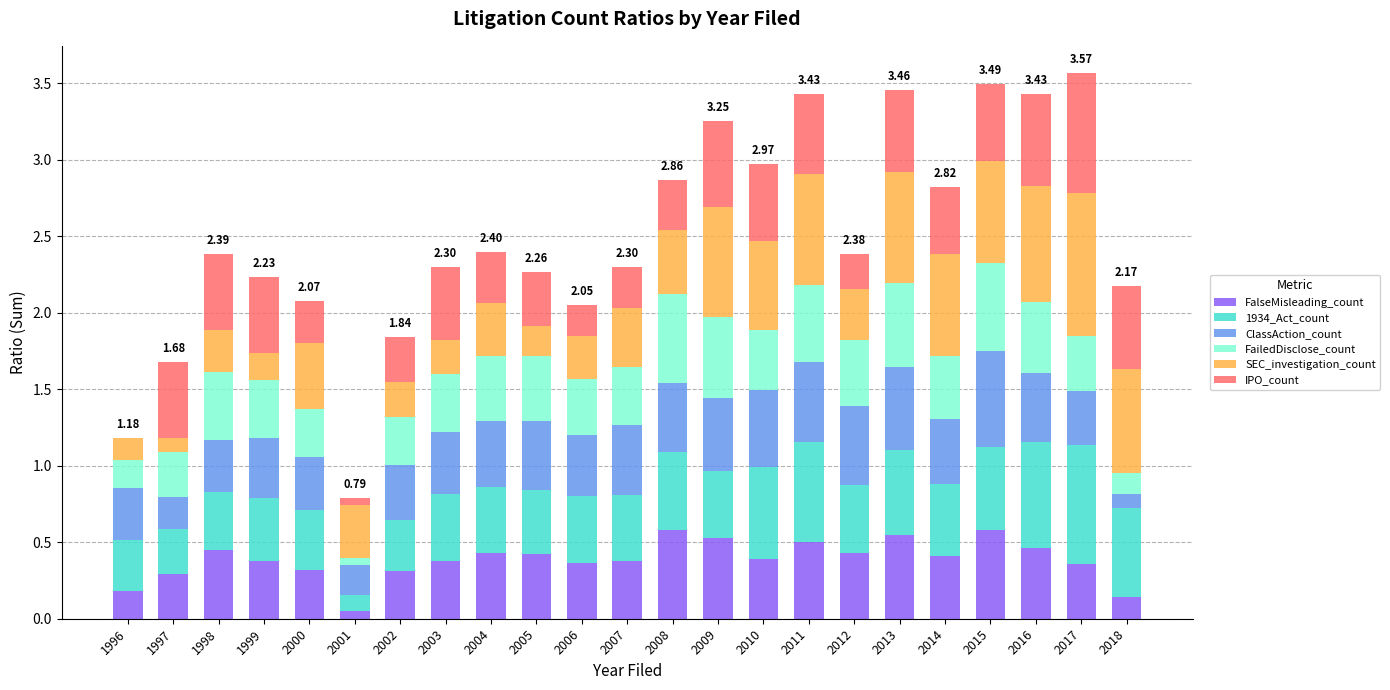

Are the bars horizontal?

No